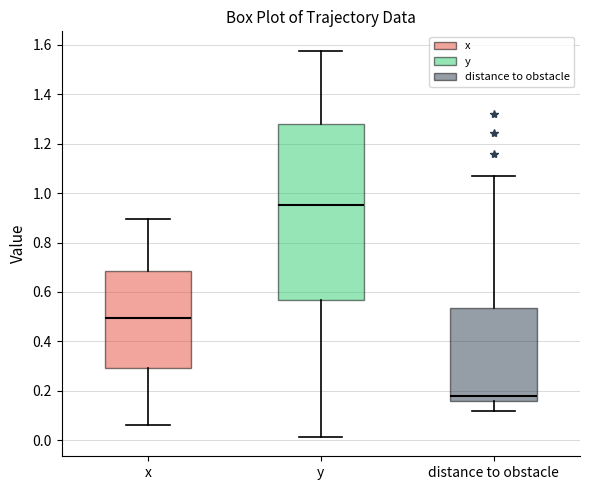

Reading left to right, read every box against the y-axis: the position of its median line, the range the box covers, and the ends of its whiskers. The values are not printed on the chart, so give them approximately, as read against the axis.

x: median 0.50, box 0.30 to 0.68, whiskers 0.06 to 0.90
y: median 0.96, box 0.56 to 1.28, whiskers 0.02 to 1.58
distance to obstacle: median 0.18, box 0.16 to 0.54, whiskers 0.12 to 1.06